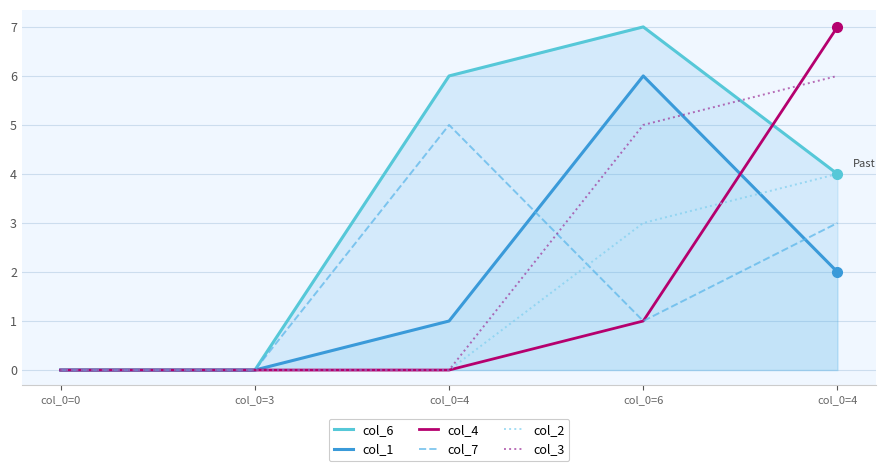

Which series changed the most between col_0=0 and col_0=4?

col_6